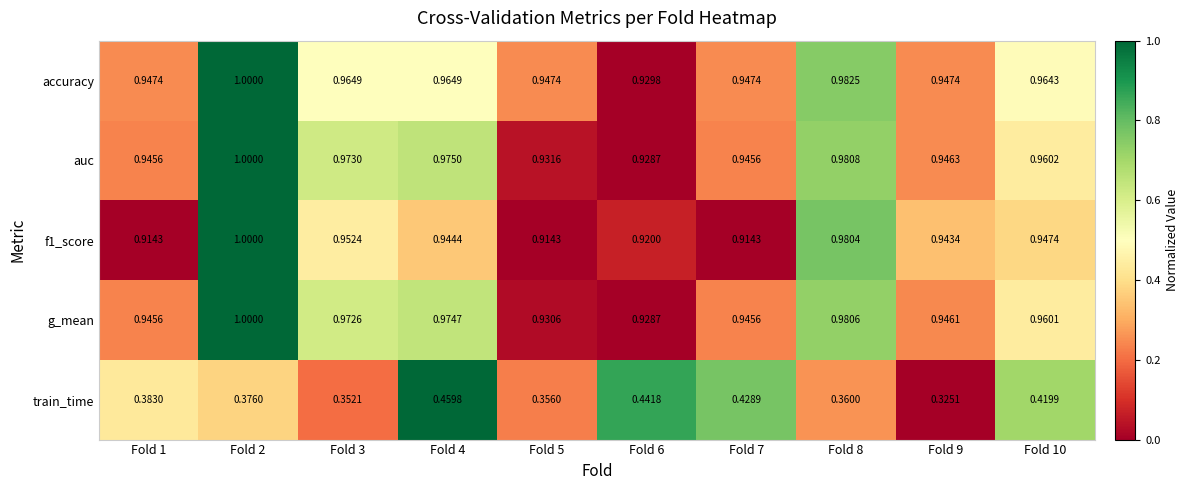

What is the total value across all series at Fold 6?

4.1